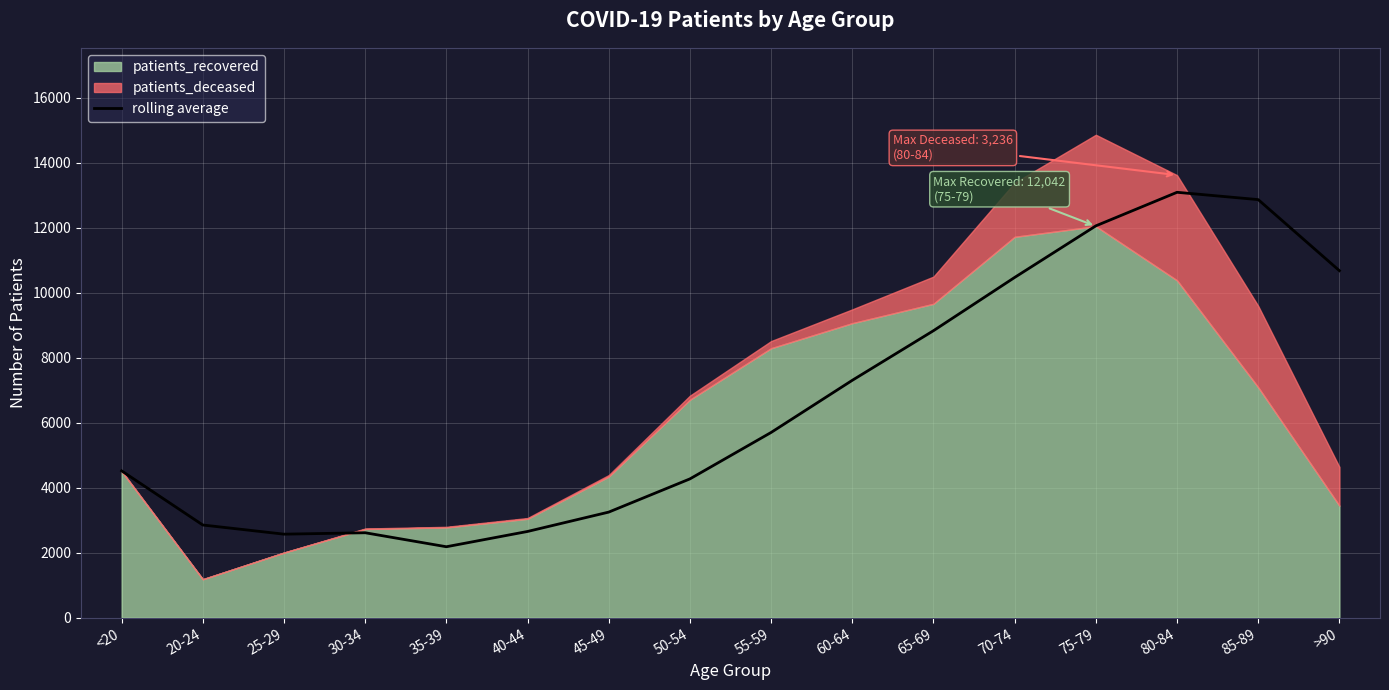

At which label does rolling average reach its minimum?

35-39